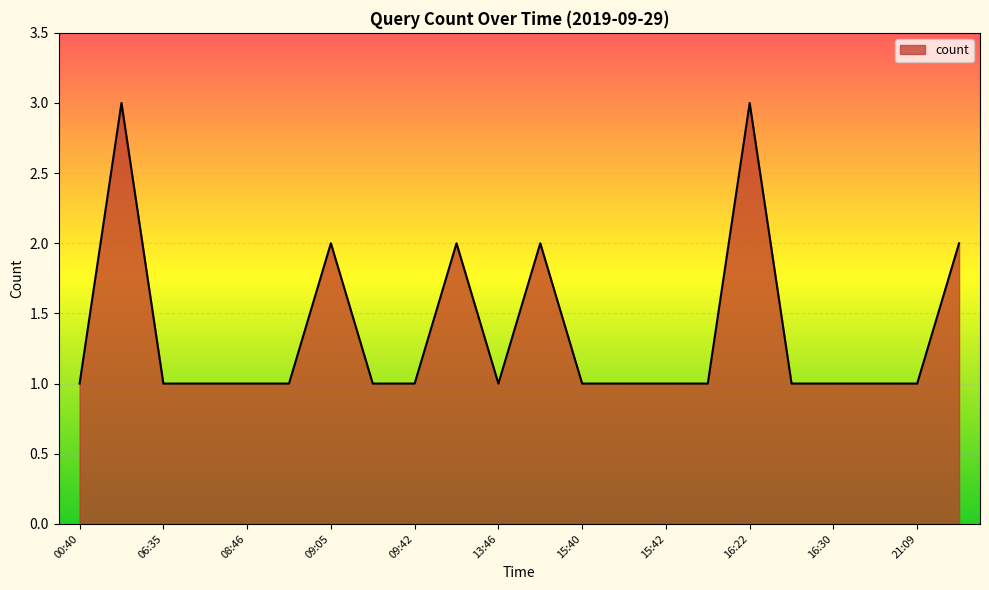

What is the greatest value displayed?

3